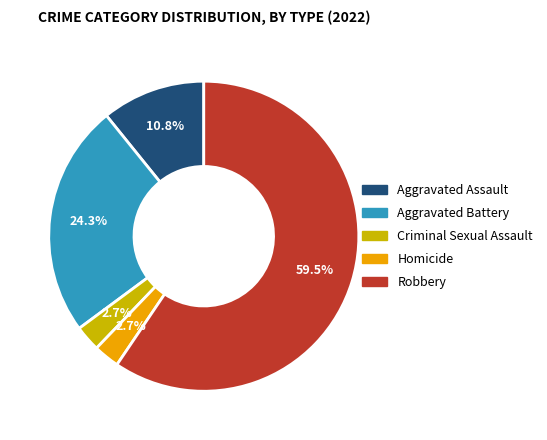

Which category has the biggest portion of the pie?

Robbery